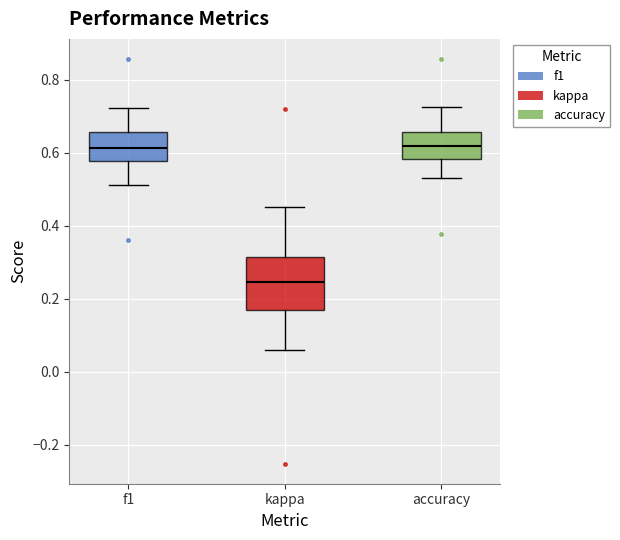

Reading left to right, read every box against the y-axis: the position of its median line, the range the box covers, and the ends of its whiskers. The values are not printed on the chart, so give them approximately, as read against the axis.

f1: median 0.62, box 0.58 to 0.66, whiskers 0.52 to 0.72
kappa: median 0.24, box 0.18 to 0.32, whiskers 0.06 to 0.46
accuracy: median 0.62, box 0.58 to 0.66, whiskers 0.54 to 0.72